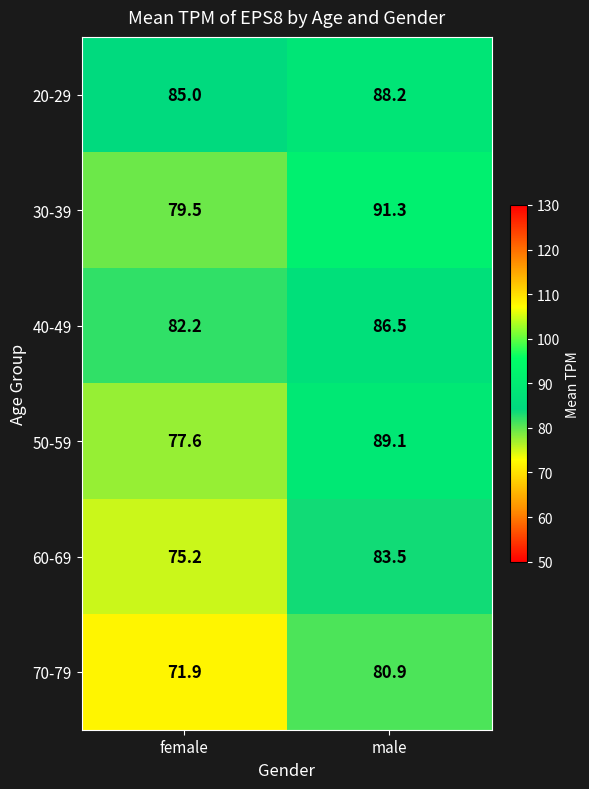

What is the difference between the highest and lowest values at female?

13.1